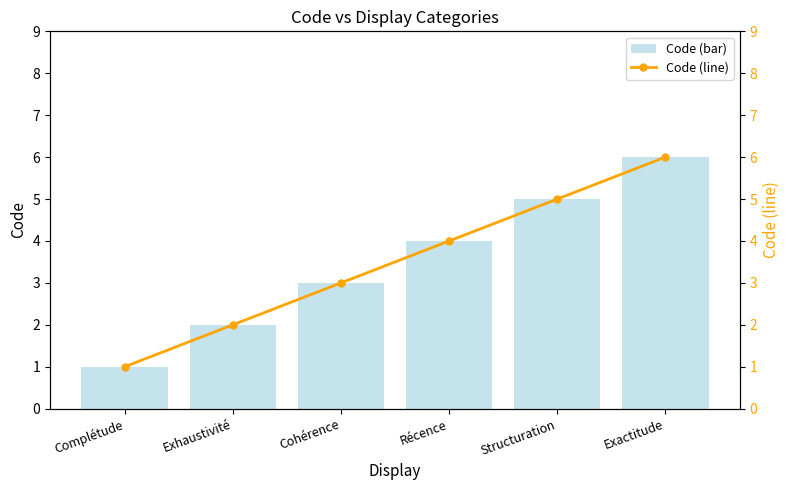

What is the label of the 3rd bar from the left?

Cohérence